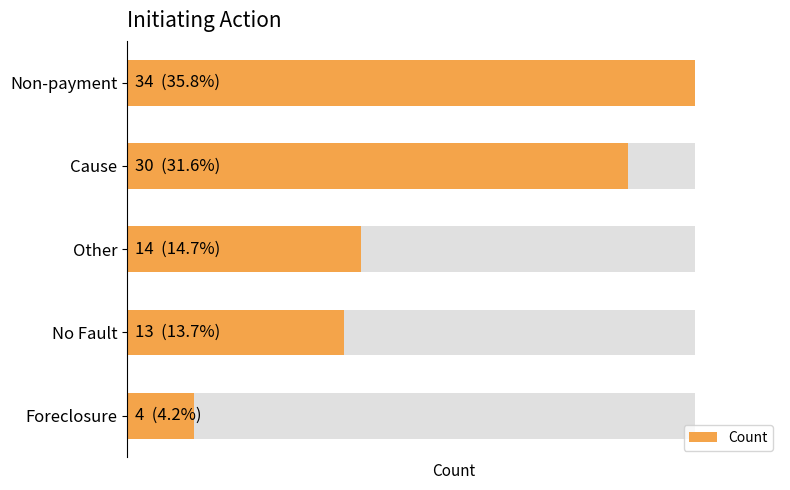

What is the value of the 3rd bar from the left?

14